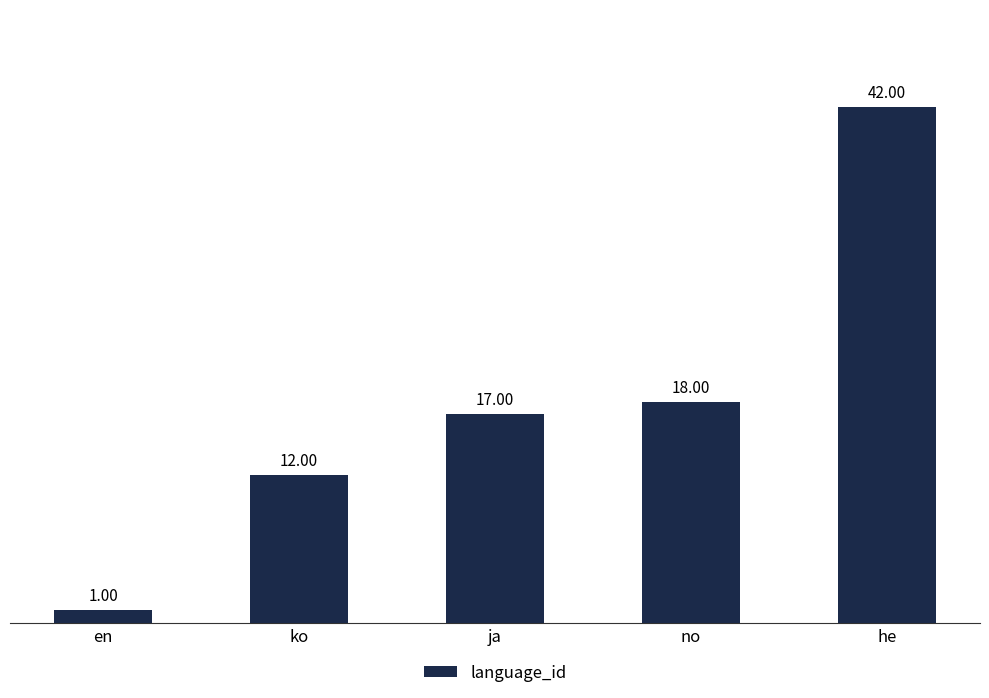

How many categories are shown in the chart?

5